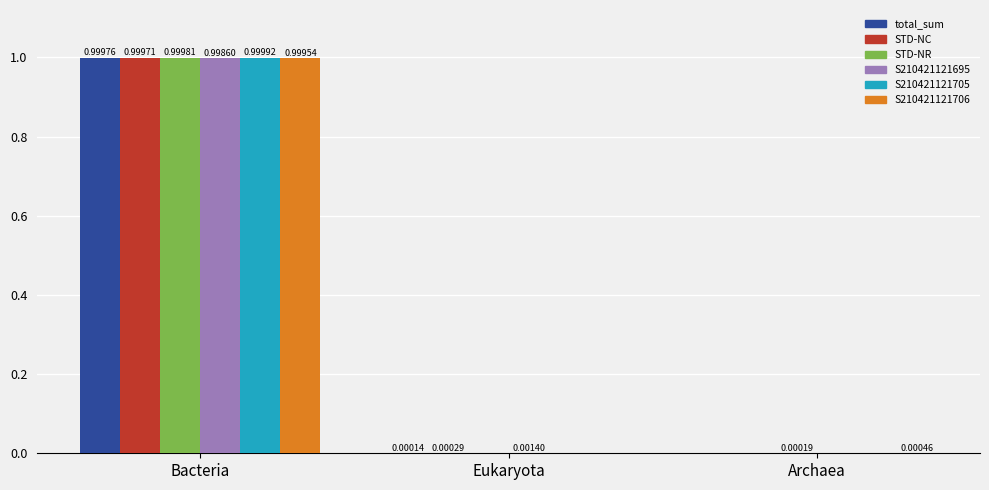

At which category is the sum across all series the highest?

Bacteria